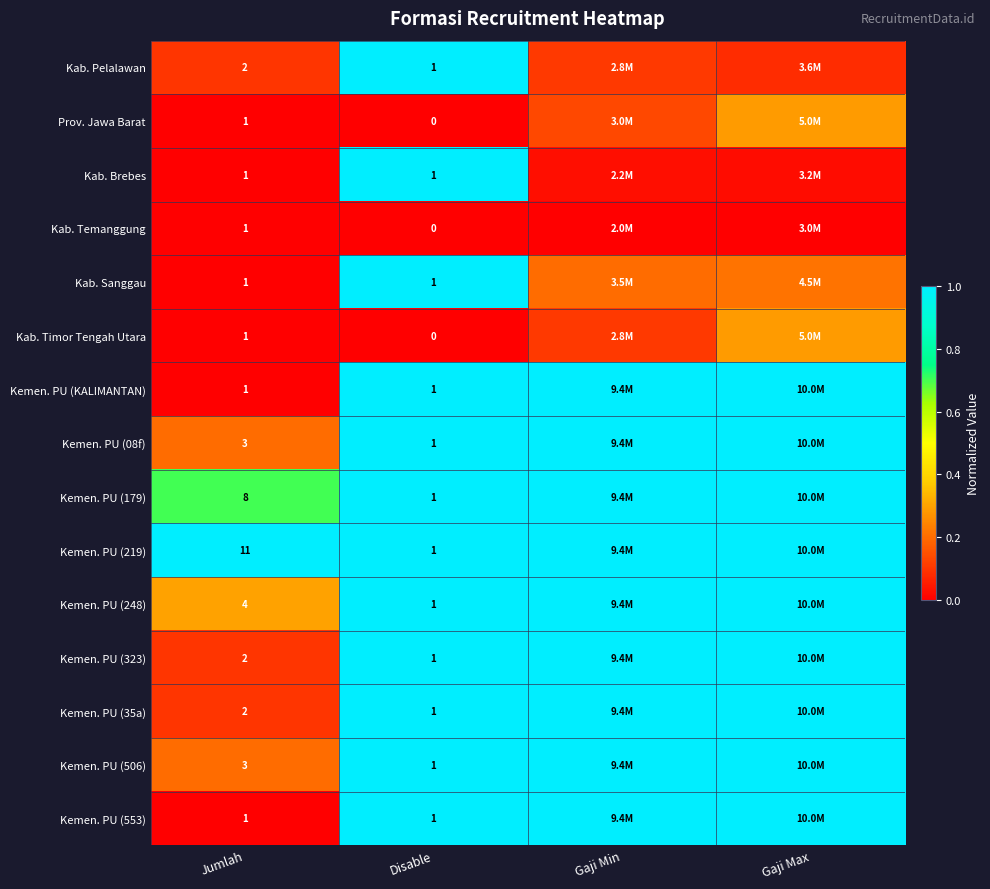

Is the value of Kemen. PU (553) at Jumlah greater than the value of Kemen. PU (08f) at Jumlah?

No